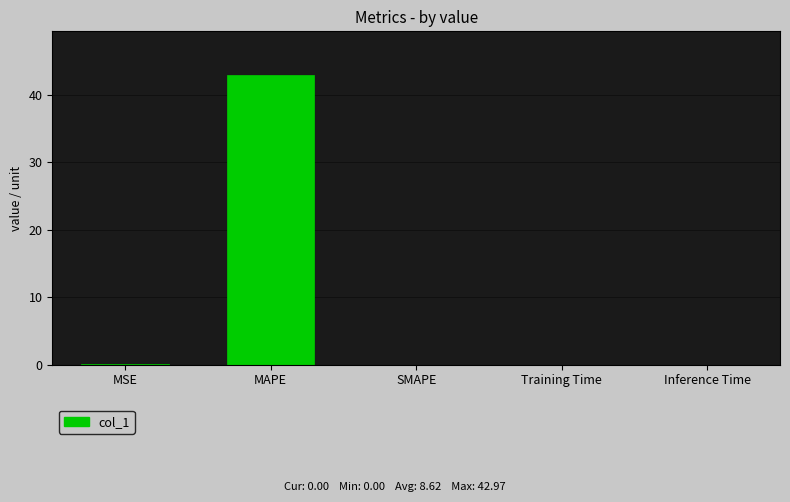

Is it true that the value at Training Time is 0.0?

True